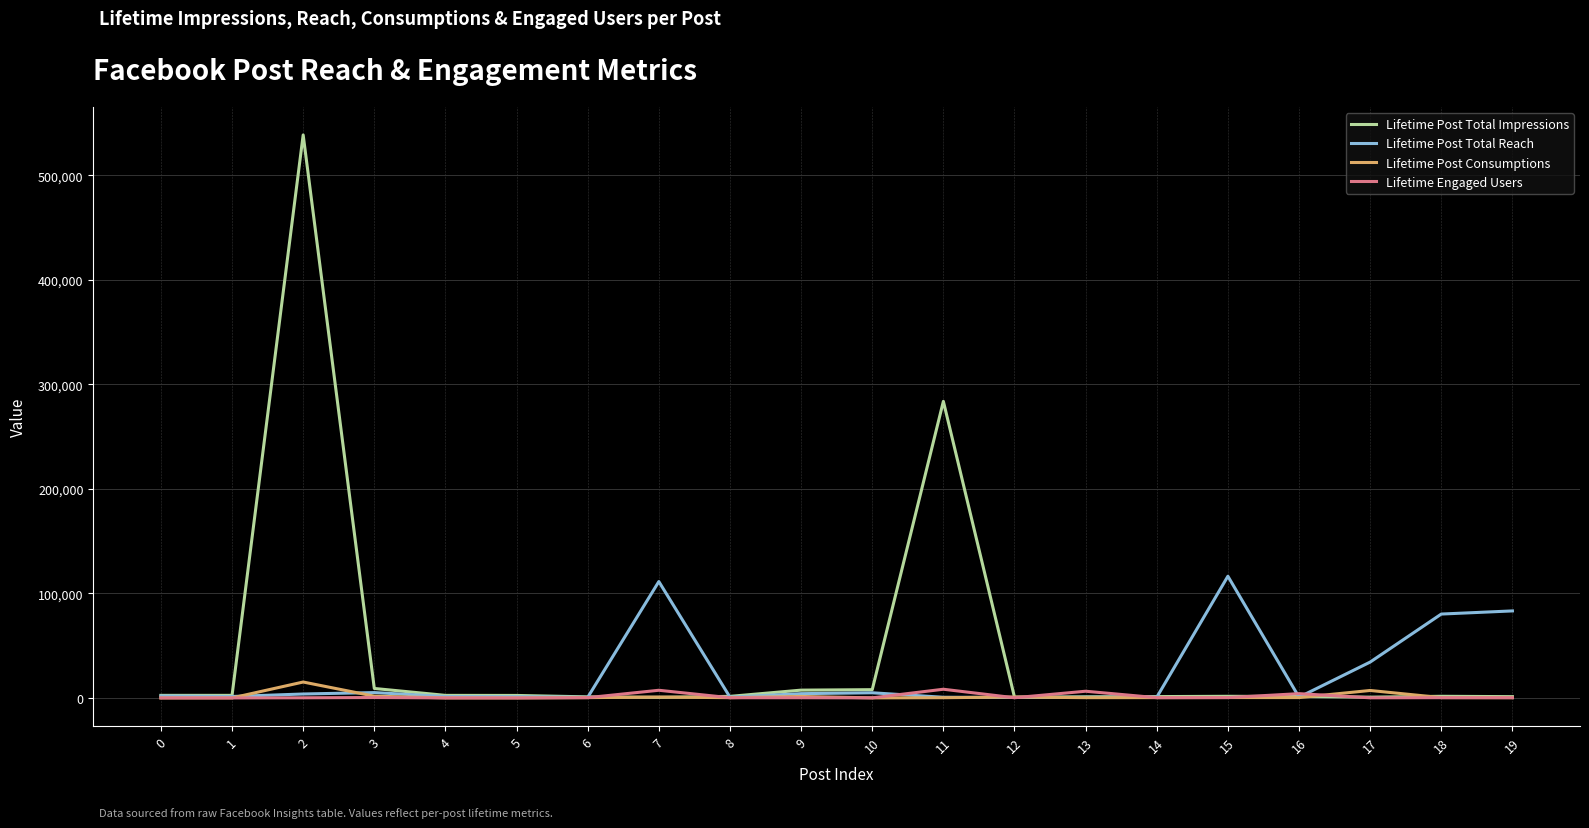

True or false: Lifetime Post Total Reach has more than 0 interior local peaks.

True